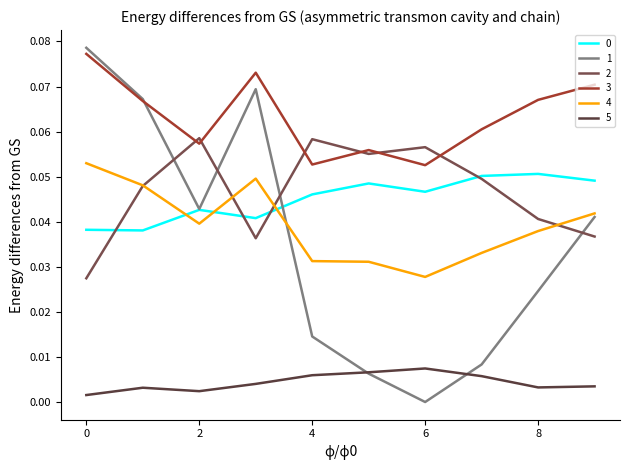

True or false: 2 and 1 cross at least once.

True